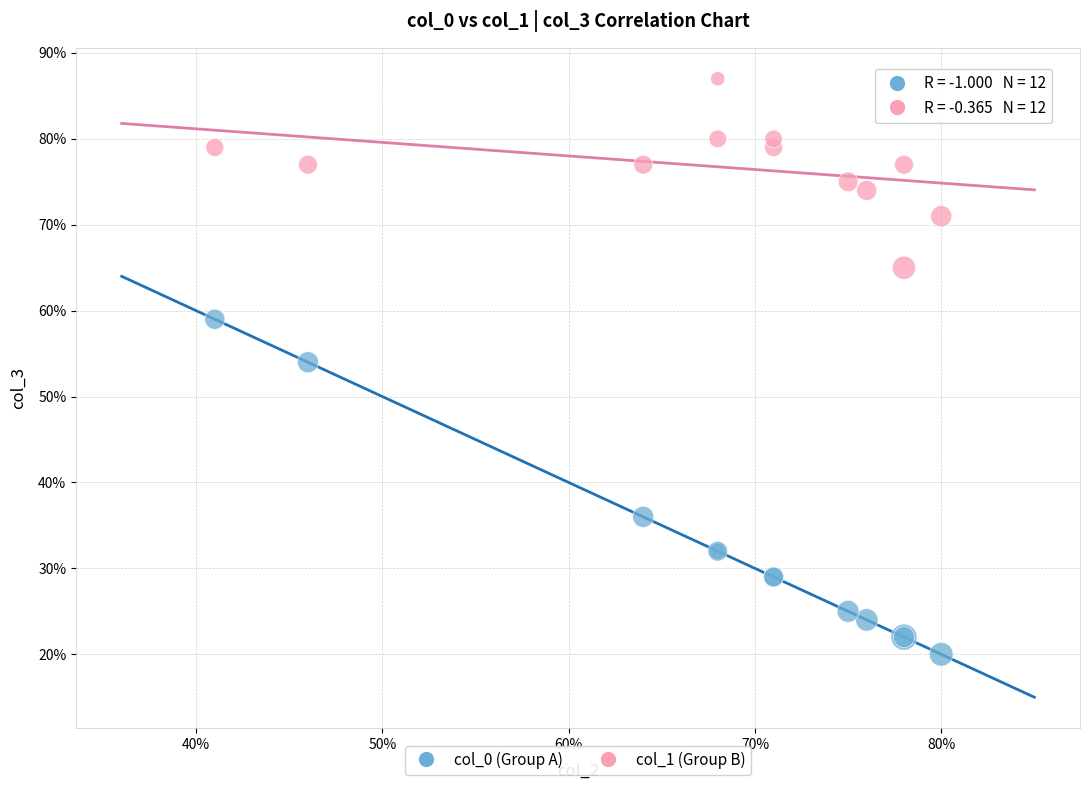

Which series reaches the minimum Y coordinate?

col_0 (Group A)